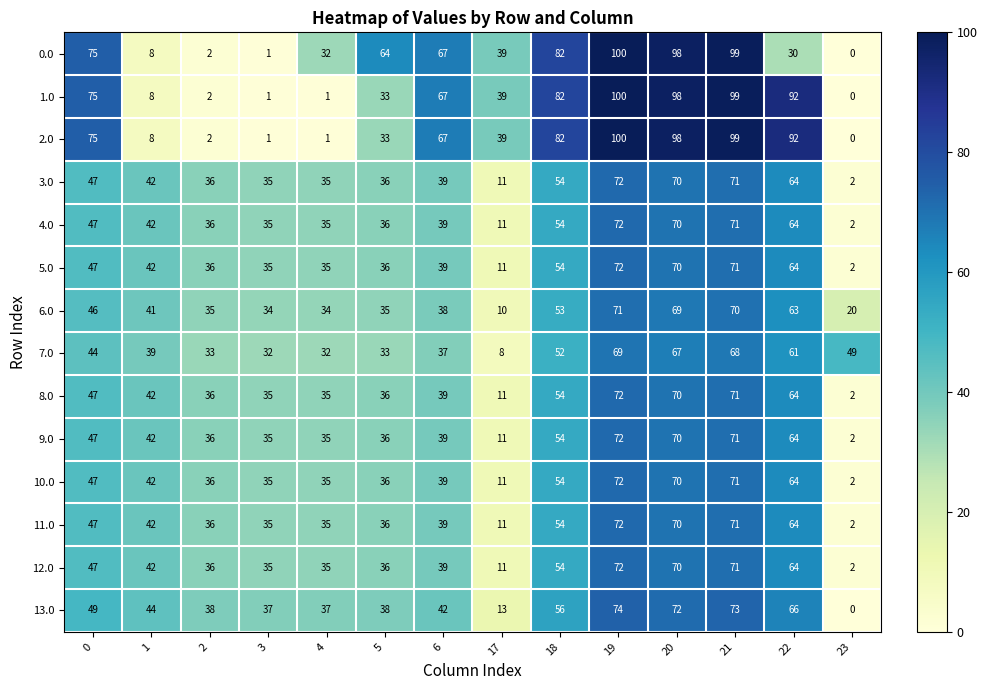

The 11.0 series shows 35 at 4. True or false?

True